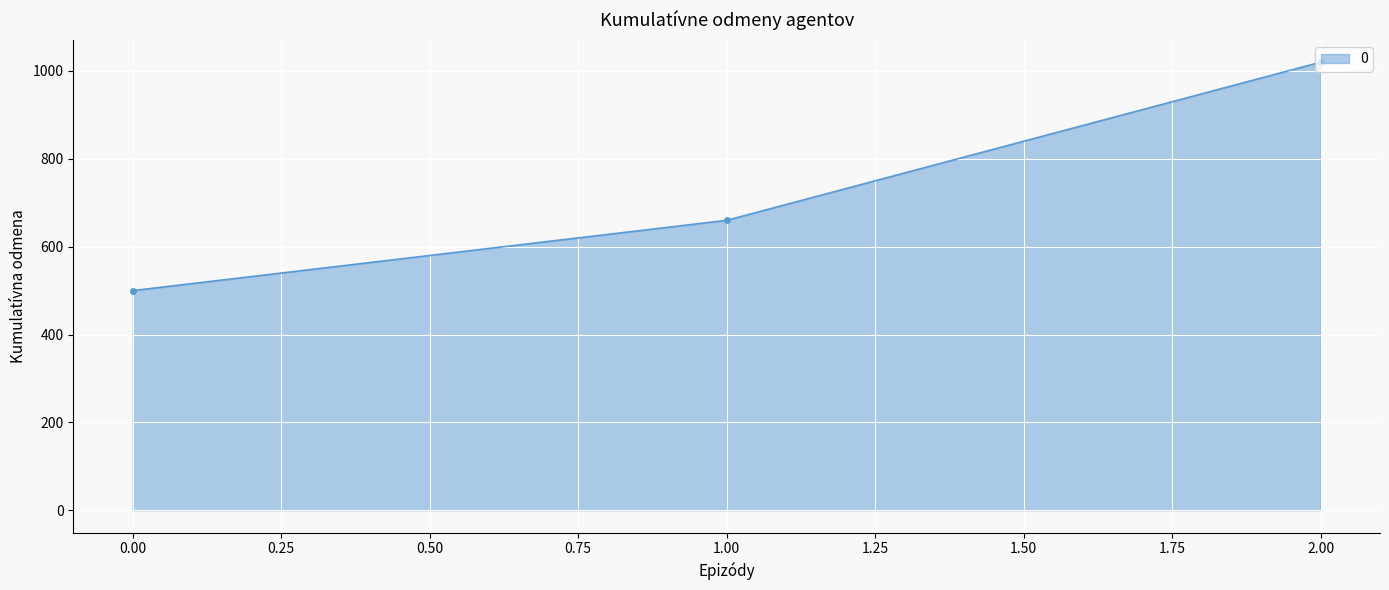

Rank the categories by value from highest to lowest.

2.00, 1.00, 0.00